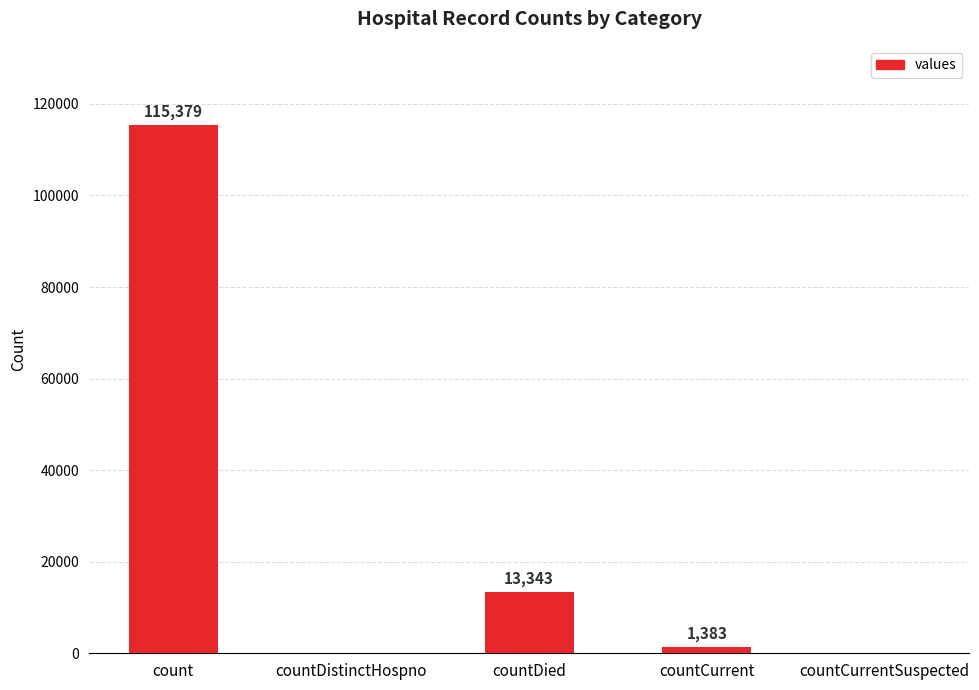

What is the sum of all values?

130105